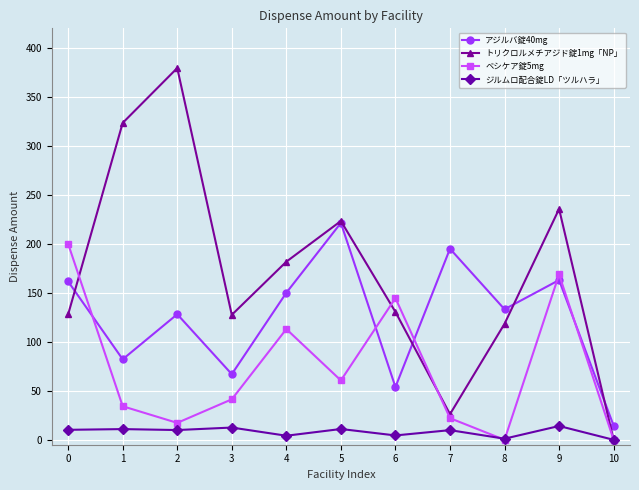

What is the difference between the maximum and minimum values in the トリクロルメチアジド錠1mg「NP」 series?

379.5